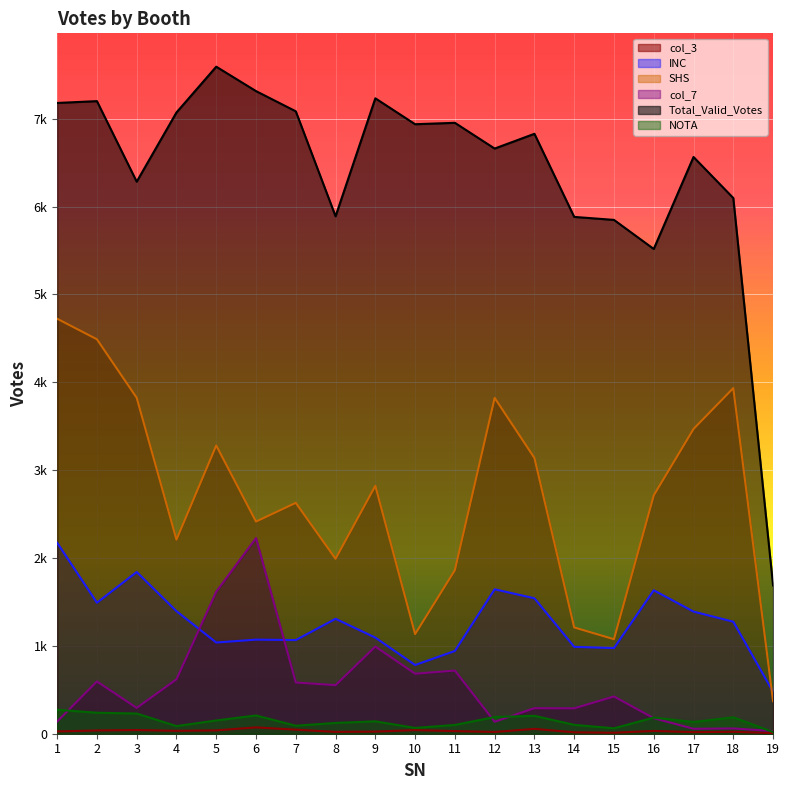

What is the sum of all col_3 values?

591